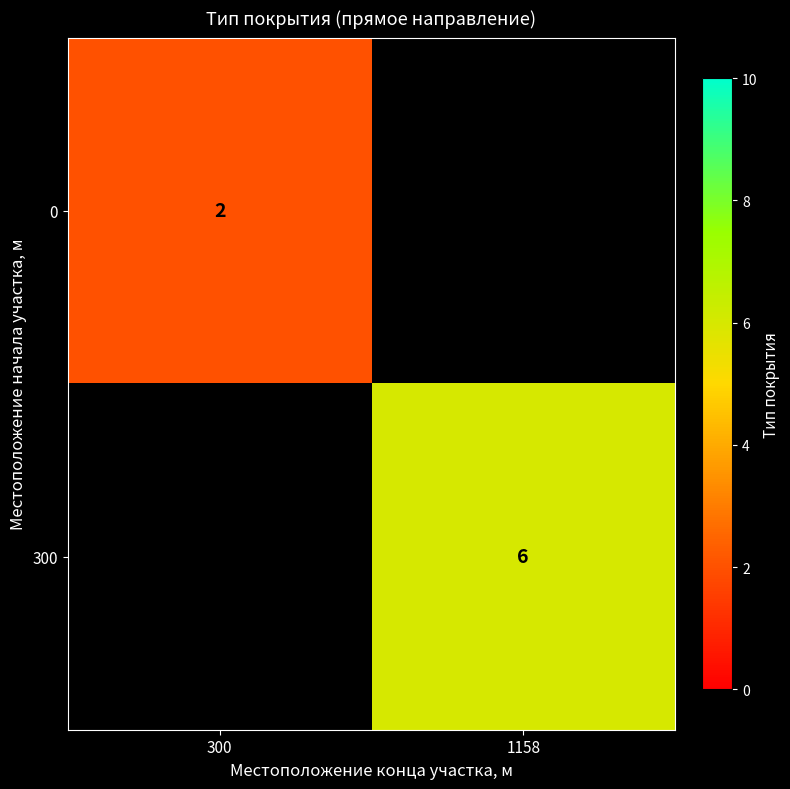

The value of 300 at 1158 is 9. True or false?

False